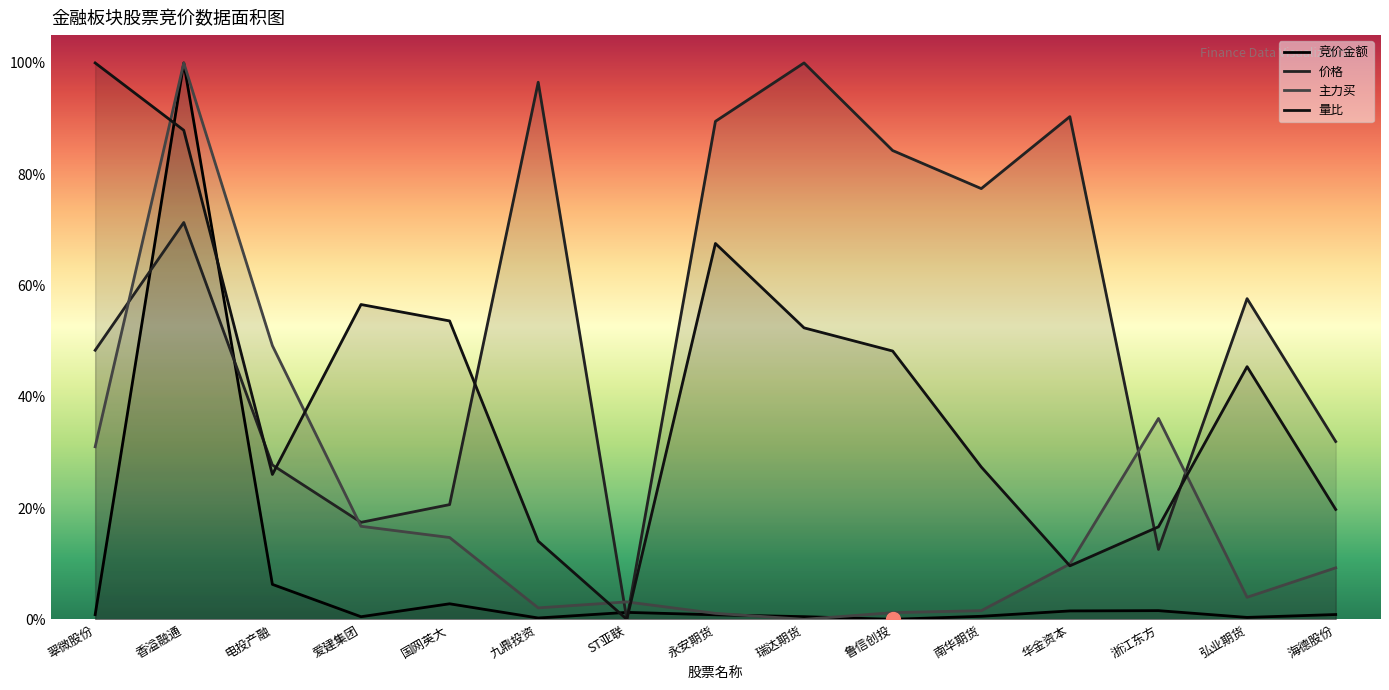

Which series has the largest total across all categories?

价格